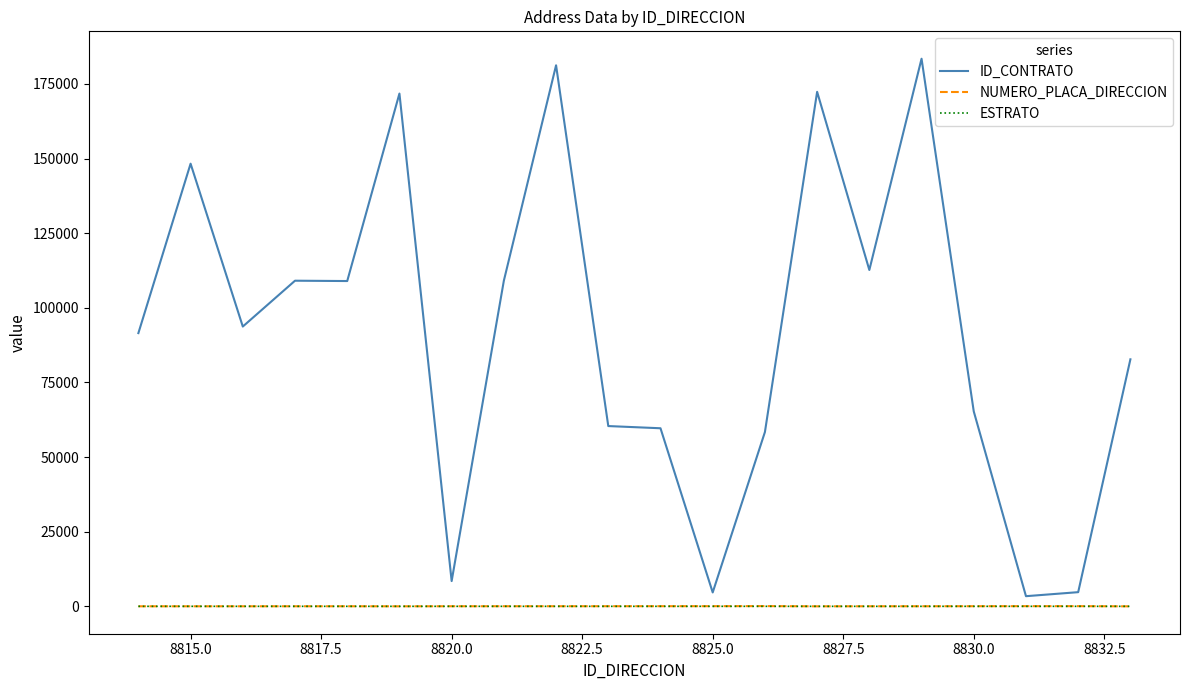

Which series has the widest spread of values?

ID_CONTRATO